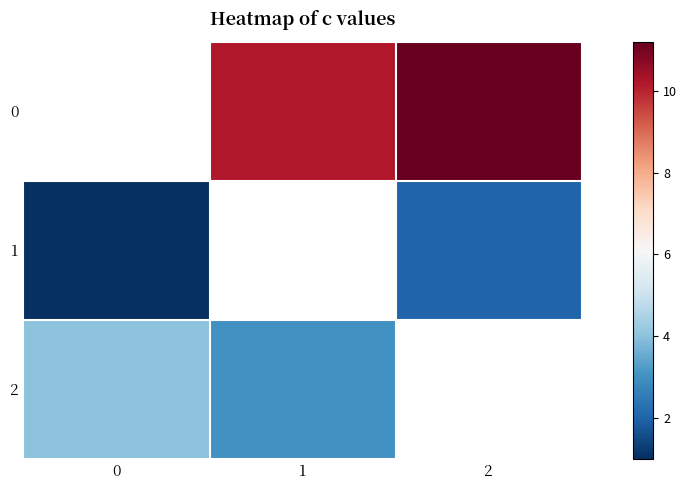

Which has a higher value, 1 or 2?

2